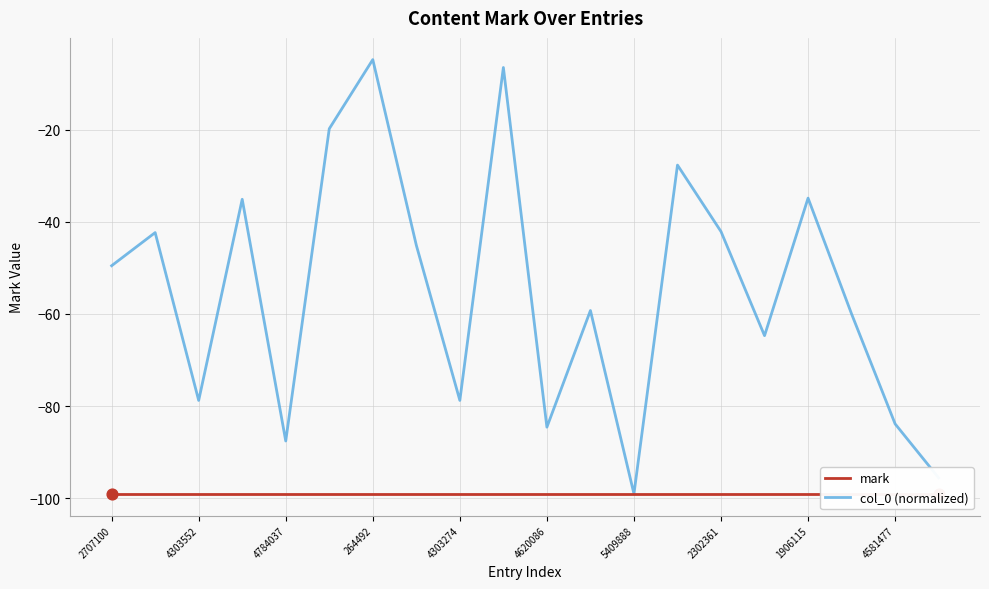

Which series reaches the minimum Y coordinate?

mark